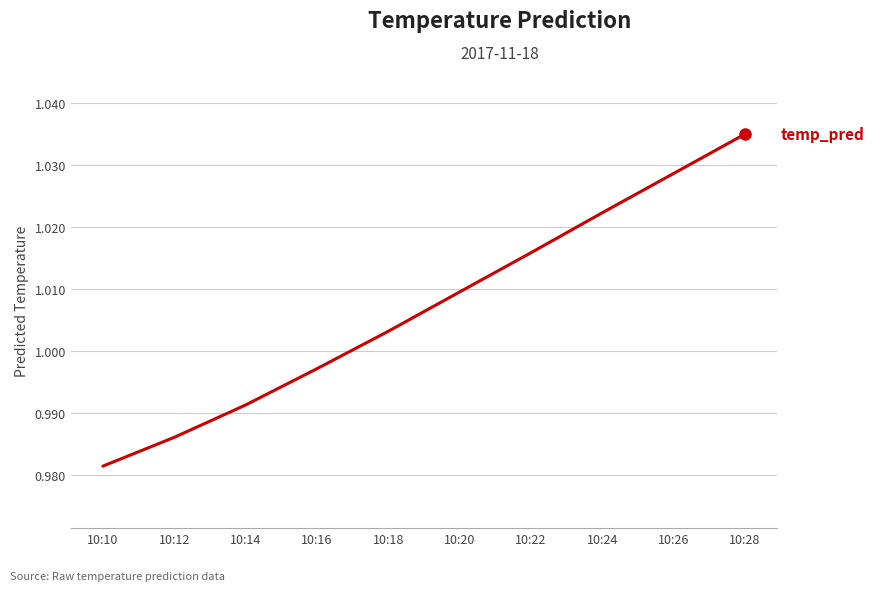

Is it true that the value at 10:18 is 0.5?

False